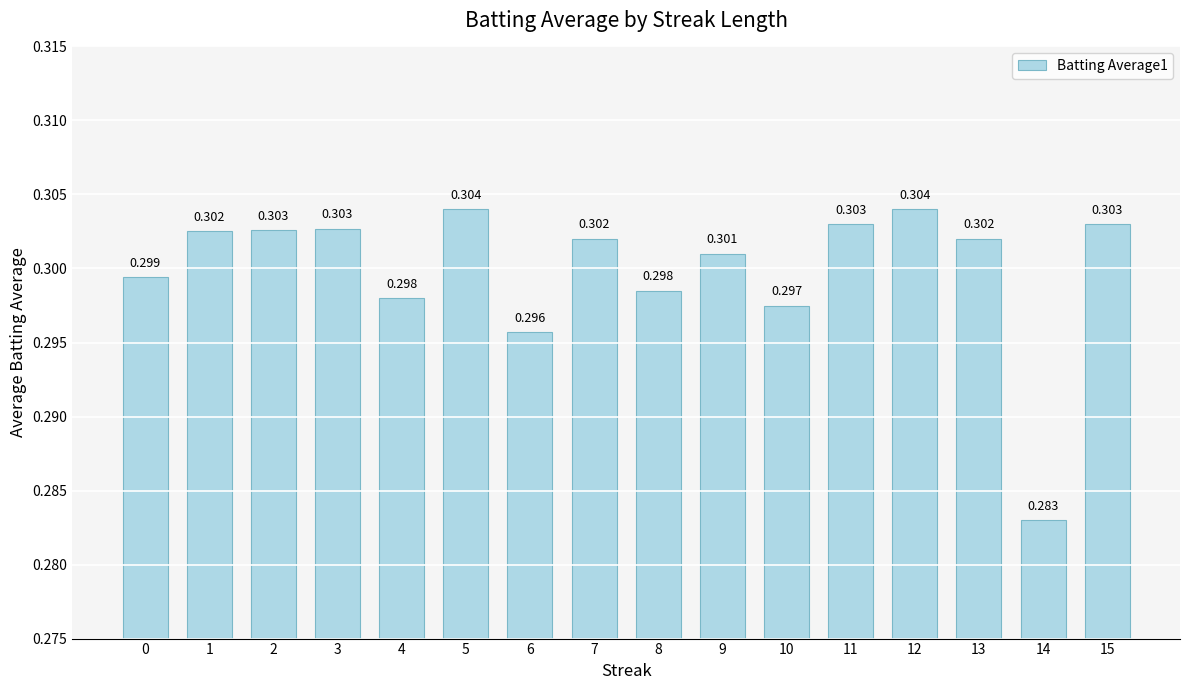

Reading left to right, list all the values displayed in this chart.

0=0.3	1=0.3	2=0.3	3=0.3	4=0.3	5=0.3	6=0.3	7=0.3	8=0.3	9=0.3	10=0.3	11=0.3	12=0.3	13=0.3	14=0.3	15=0.3